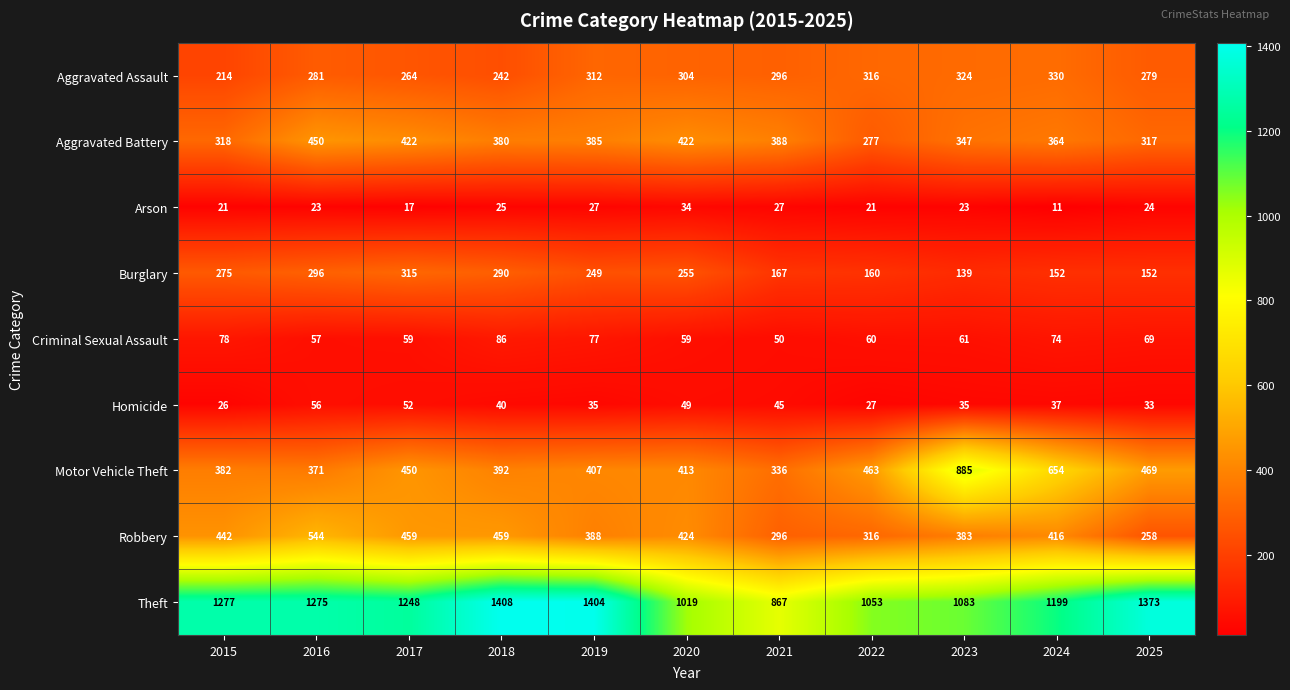

Which series changed the most between 2015 and 2024?

Motor Vehicle Theft